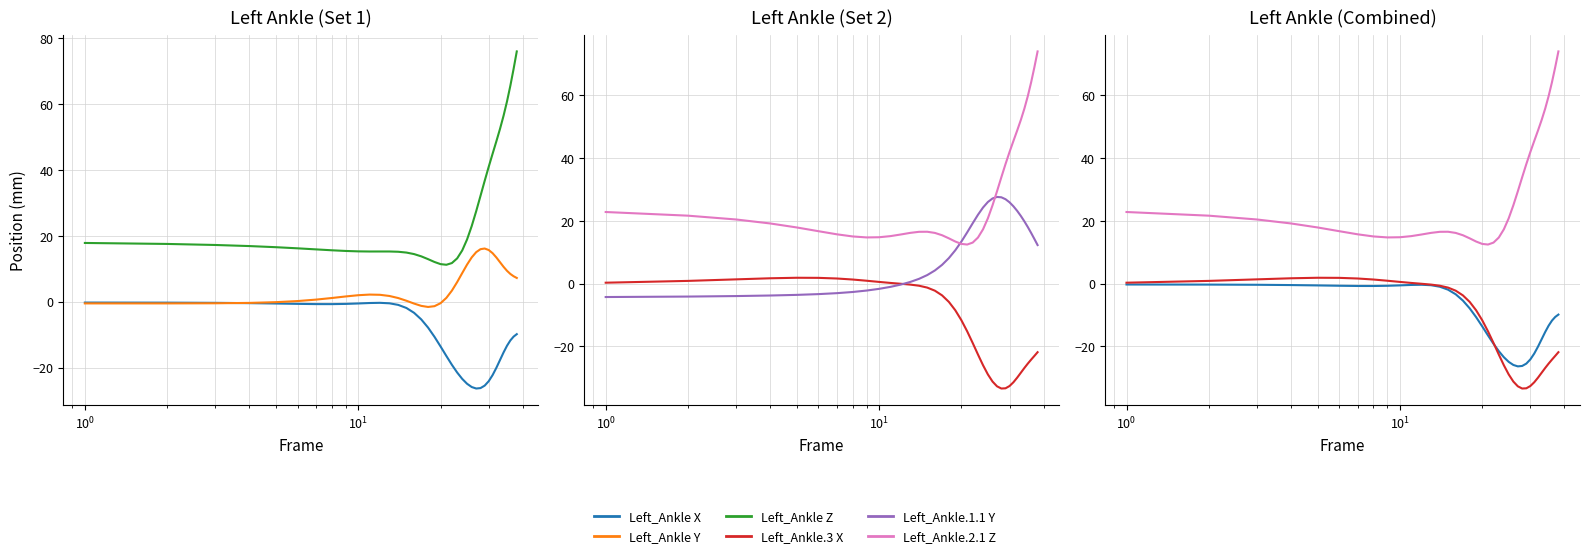

What is the difference between the maximum and second lowest values in the Left_Ankle X series?

26.0